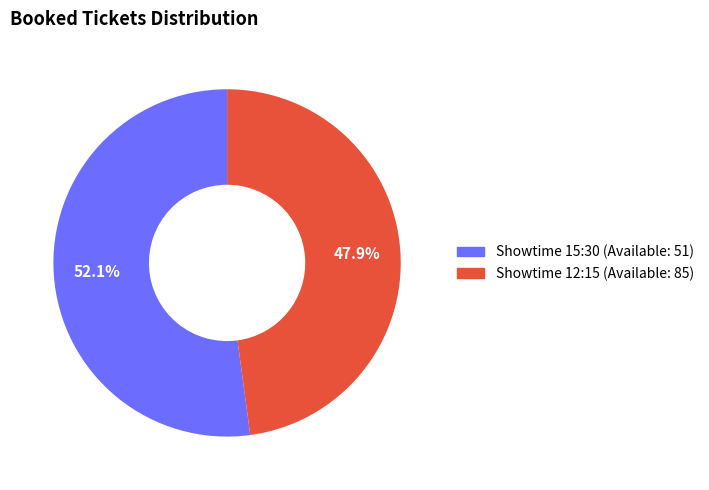

Is the sum of Showtime 12:15 (Available: 85) and Showtime 15:30 (Available: 51) greater than half?

Yes